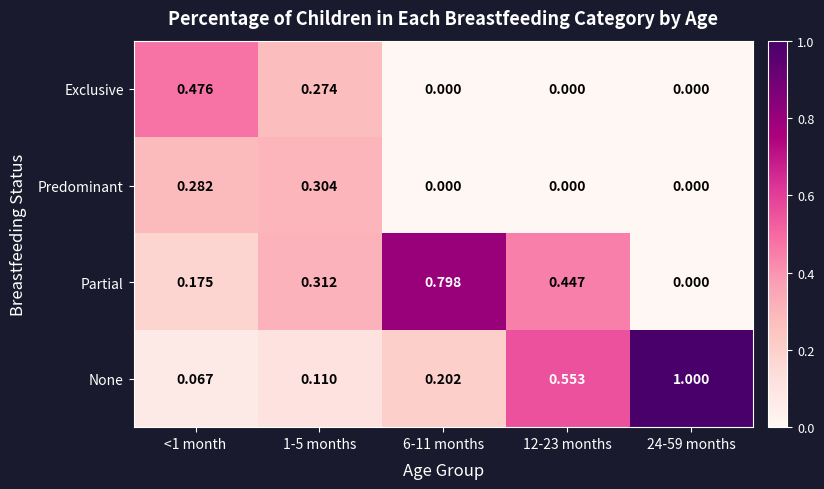

Which series has the largest total across all categories?

None